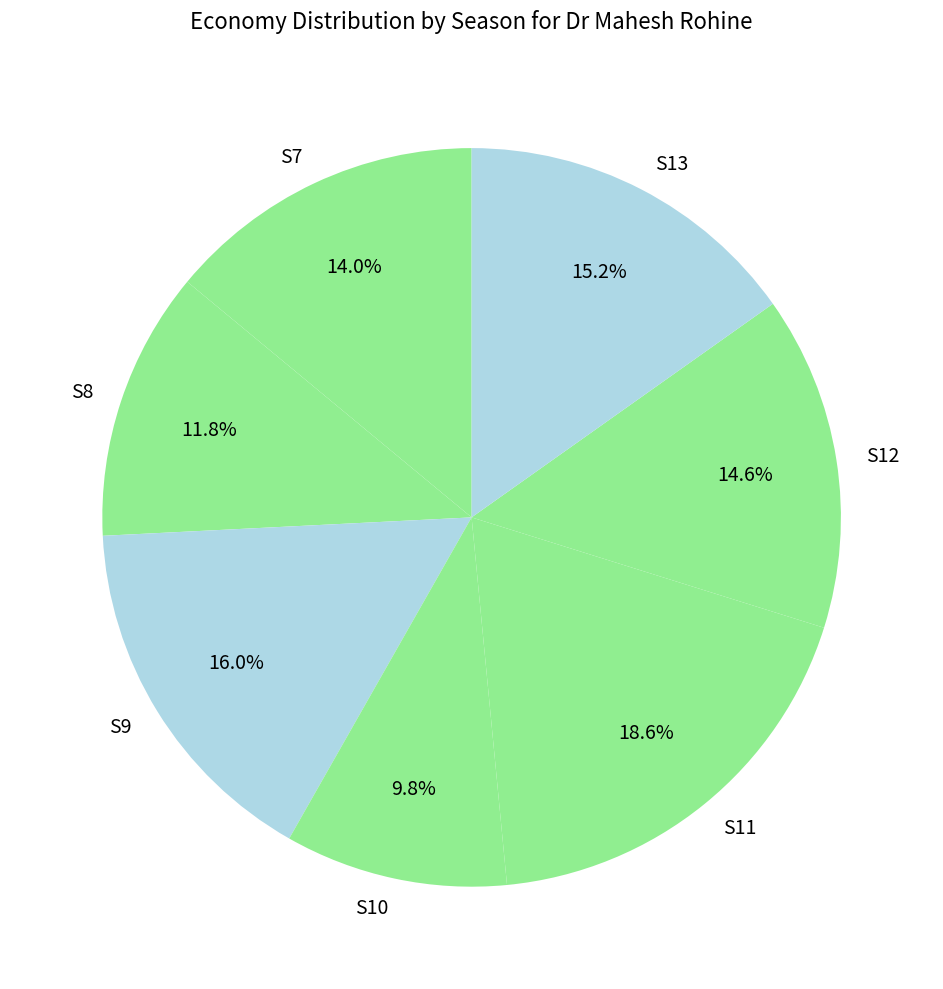

How many segments does this pie chart have?

7